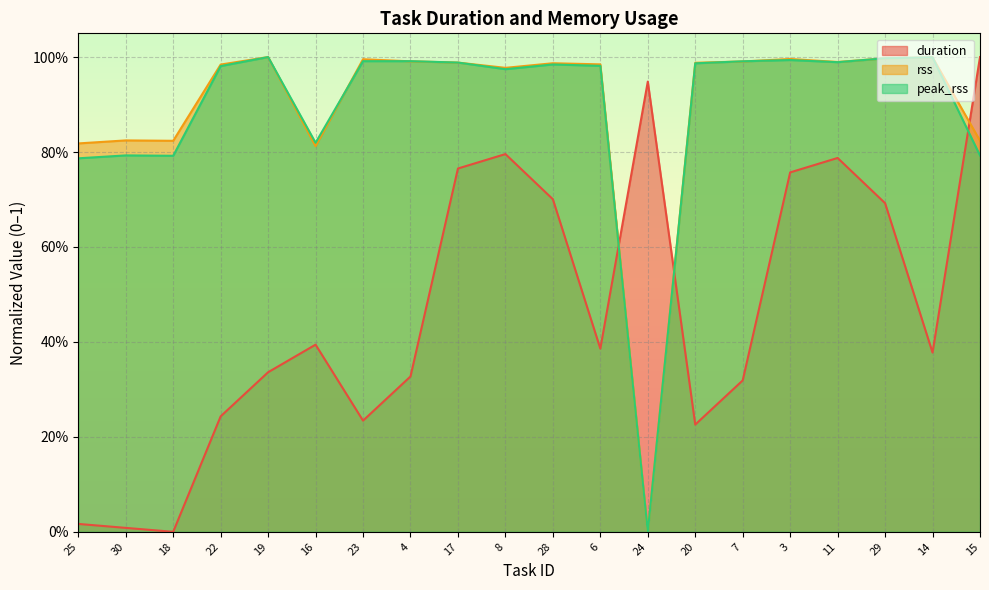

At which label is duration closest to 0?

18